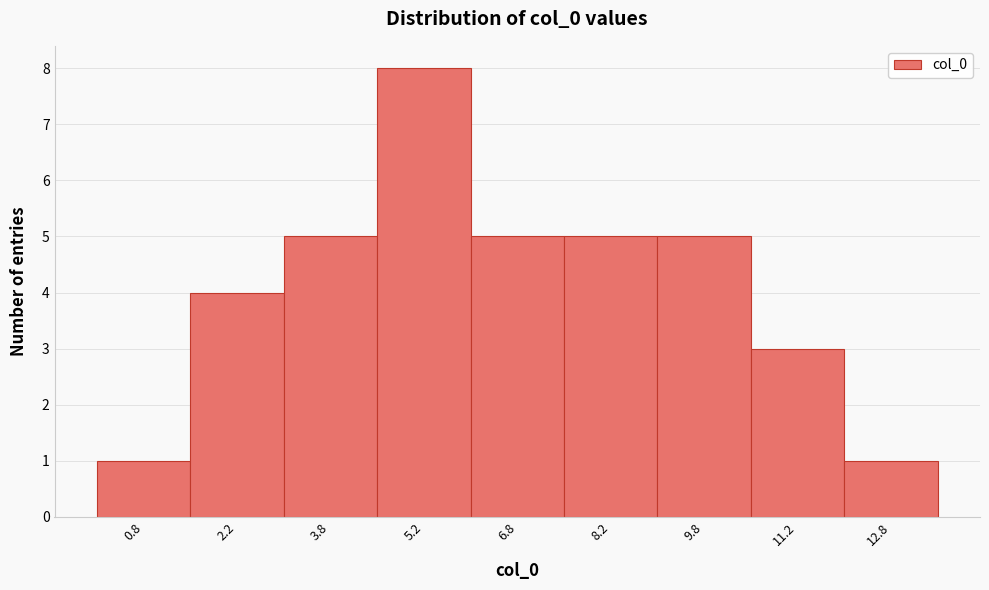

What is the height of the bar covering 0.0 to 1.5 on the x-axis? Neither the bar edges nor the heights are printed on the chart, so give them approximately, as read against the axes.

1